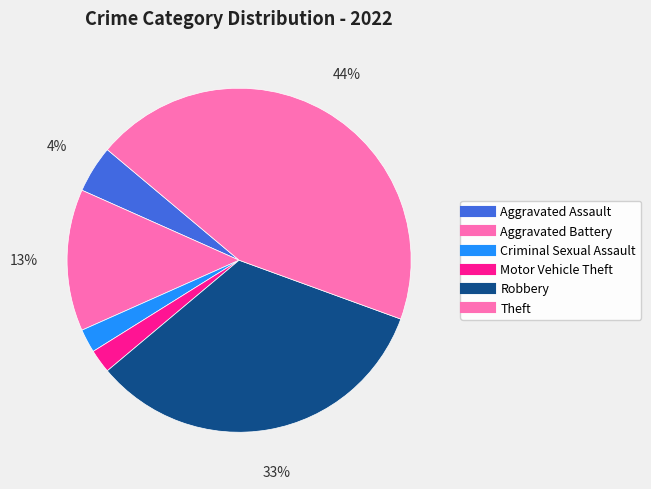

Is there a majority slice in this chart?

No